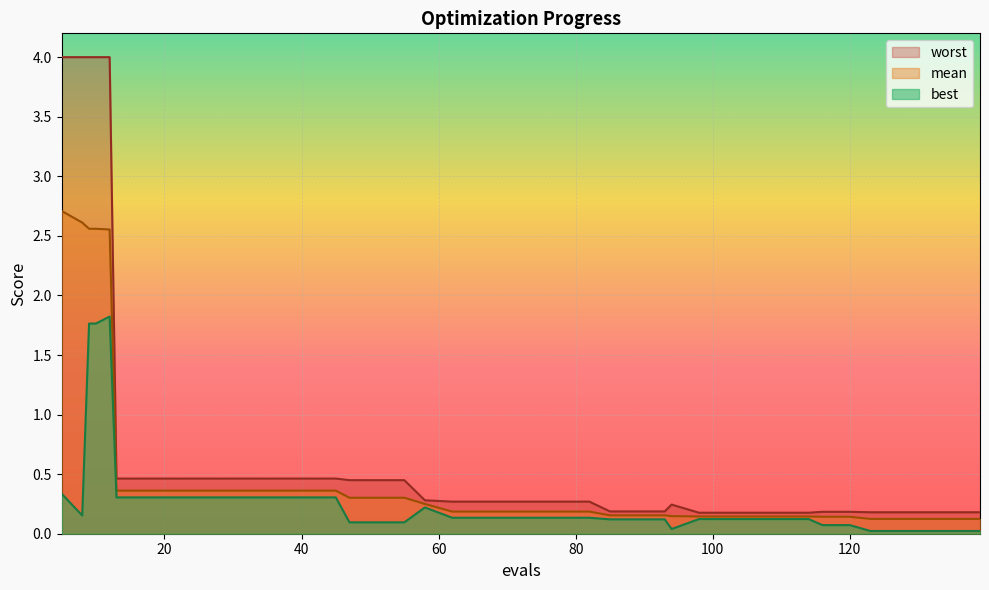

What is the average value of the best series?

0.3